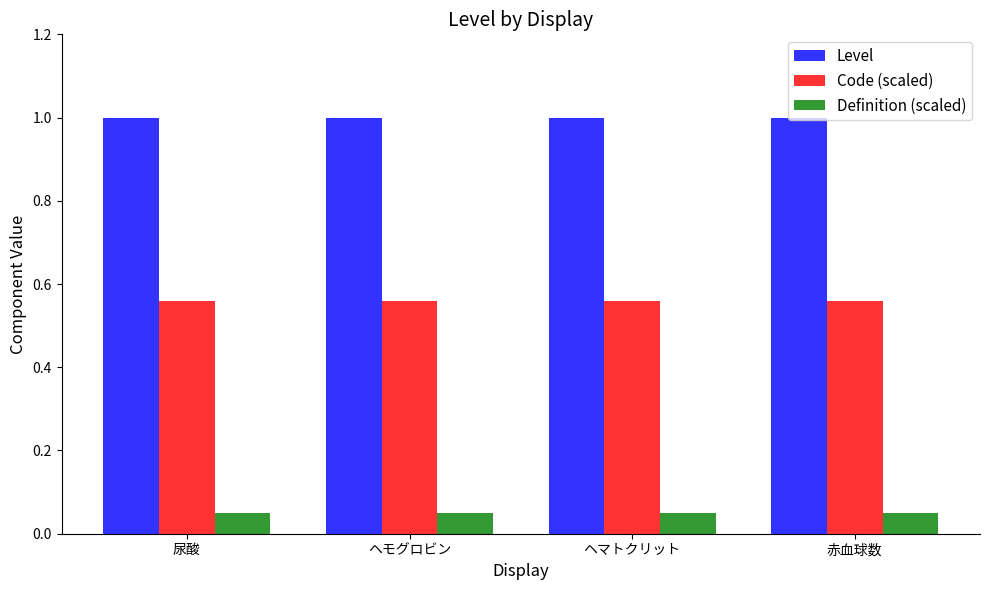

What is the greatest value displayed?

1.0